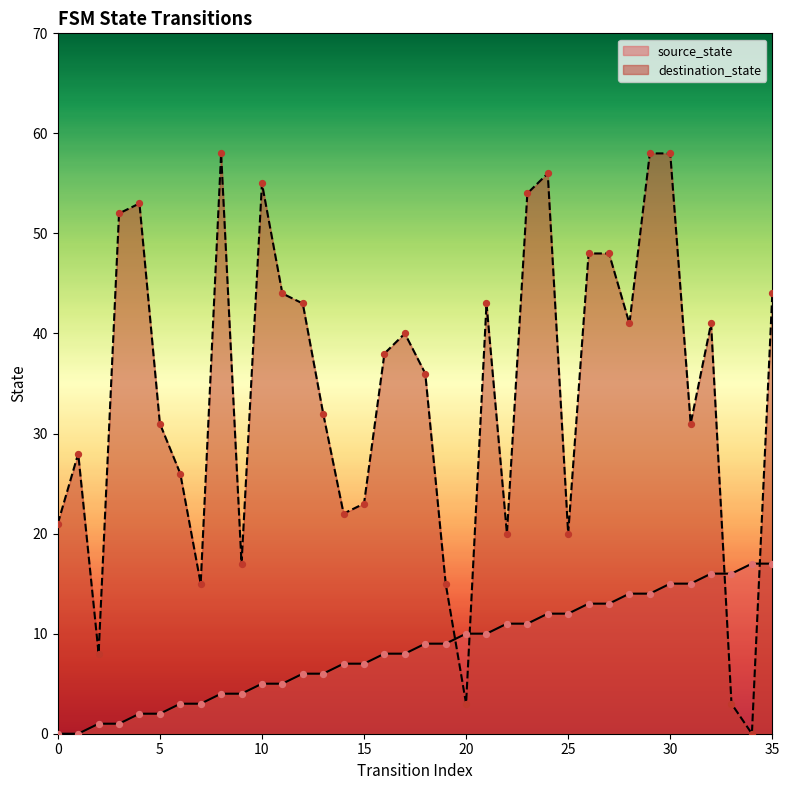

Which series reaches the maximum Y coordinate?

destination_state